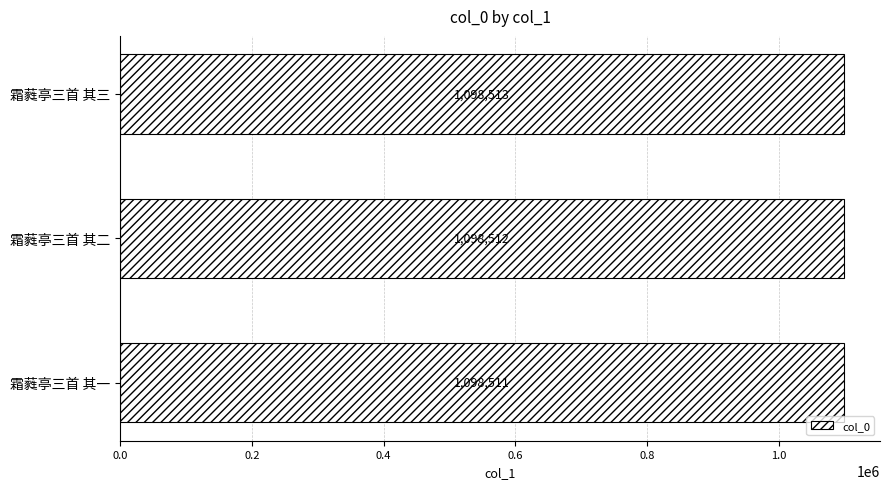

True or false: the data shows 1098512 at 霜蕤亭三首 其二.

True